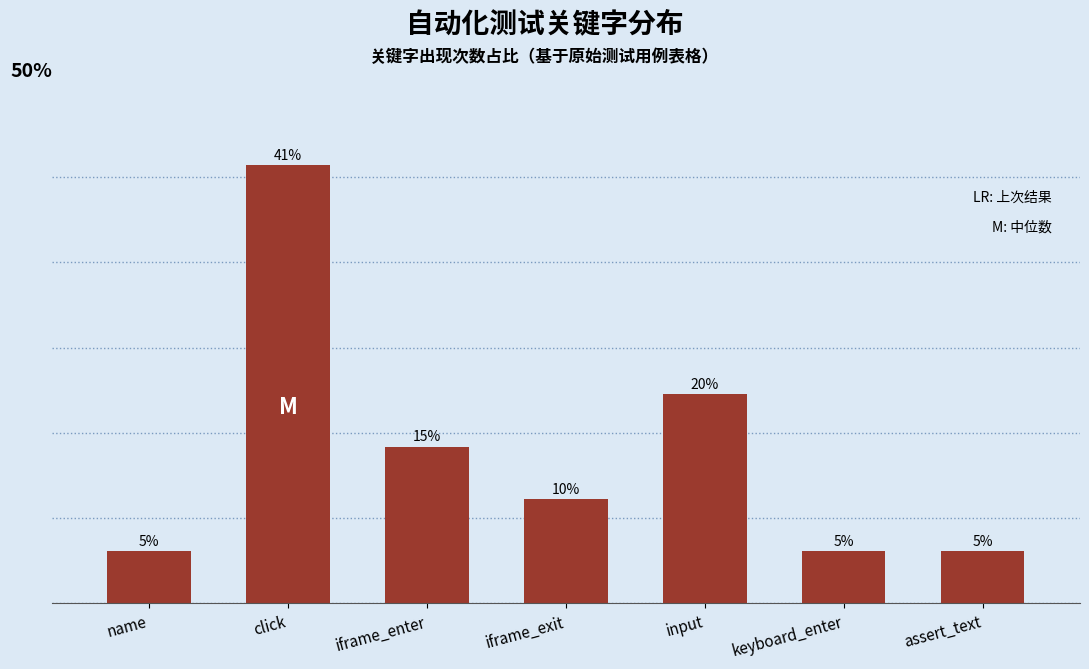

What is the maximum value shown in the chart?

41.1